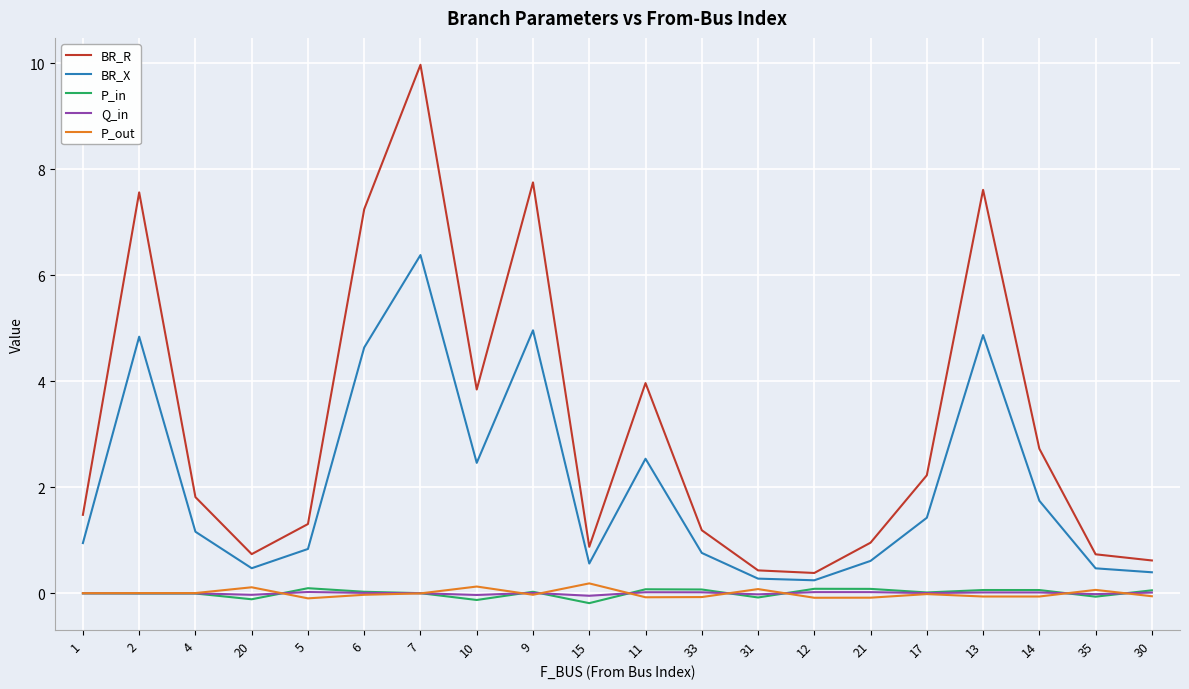

What is the smallest value displayed?

-0.2